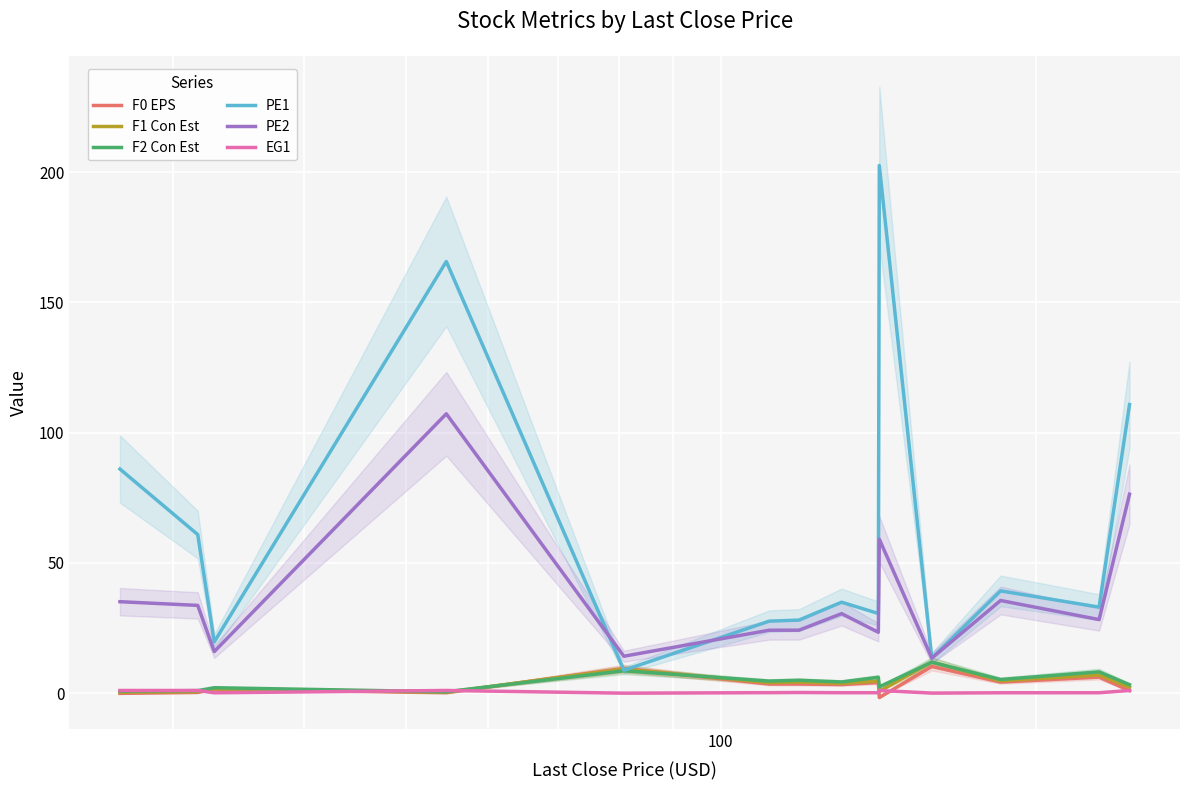

Reading left to right, extract all data points from this chart.

F0 EPS: -0.1	0.2	1.5	0.1	9.5	3.5	3.5	3.3	4.0	-1.7	10.2	4.2	6.2	0.9
F1 Con Est: 0.3	0.5	1.7	0.3	9.2	4.0	4.2	3.7	4.6	0.7	11.9	4.7	7.0	2.2
F2 Con Est: 0.8	0.9	2.1	0.5	8.6	4.6	4.9	4.3	6.1	2.4	11.9	5.2	8.2	3.2
PE1: 86.0	60.9	19.6	165.7	8.8	27.6	28.0	34.9	30.6	202.6	13.4	39.2	33.0	110.8
PE2: 35.1	33.7	15.9	107.2	14.2	24.1	24.1	30.5	23.4	59.1	13.4	35.5	28.2	76.4
EG1: 1.0	1.0	0.1	1.0	-0.0	0.2	0.2	0.1	0.1	1.0	-0.0	0.1	0.1	1.0